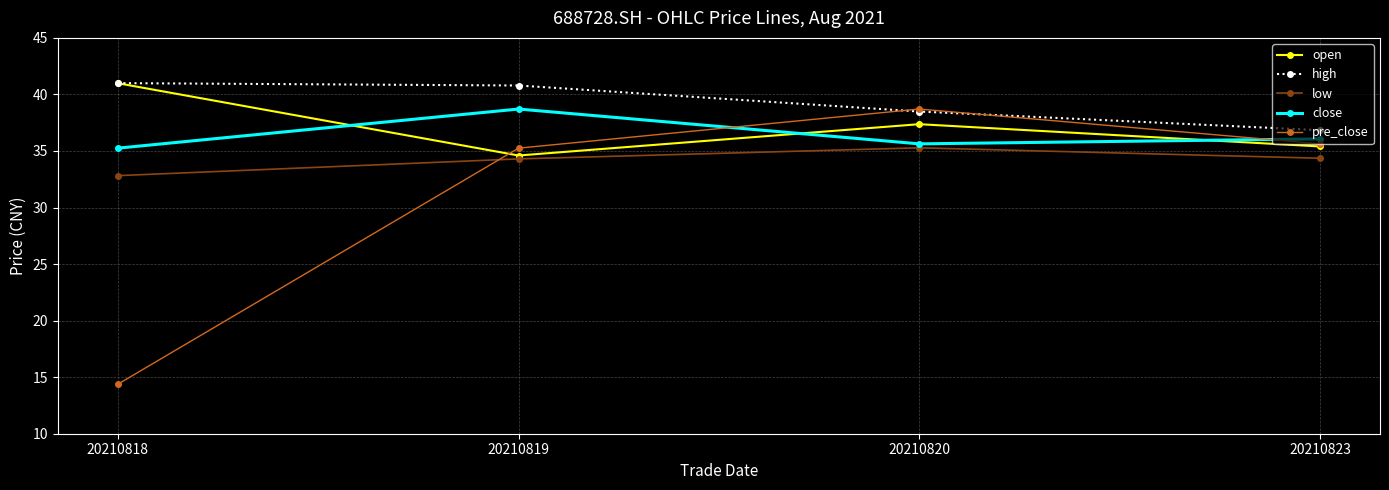

Which series has the largest range (max minus min)?

pre_close